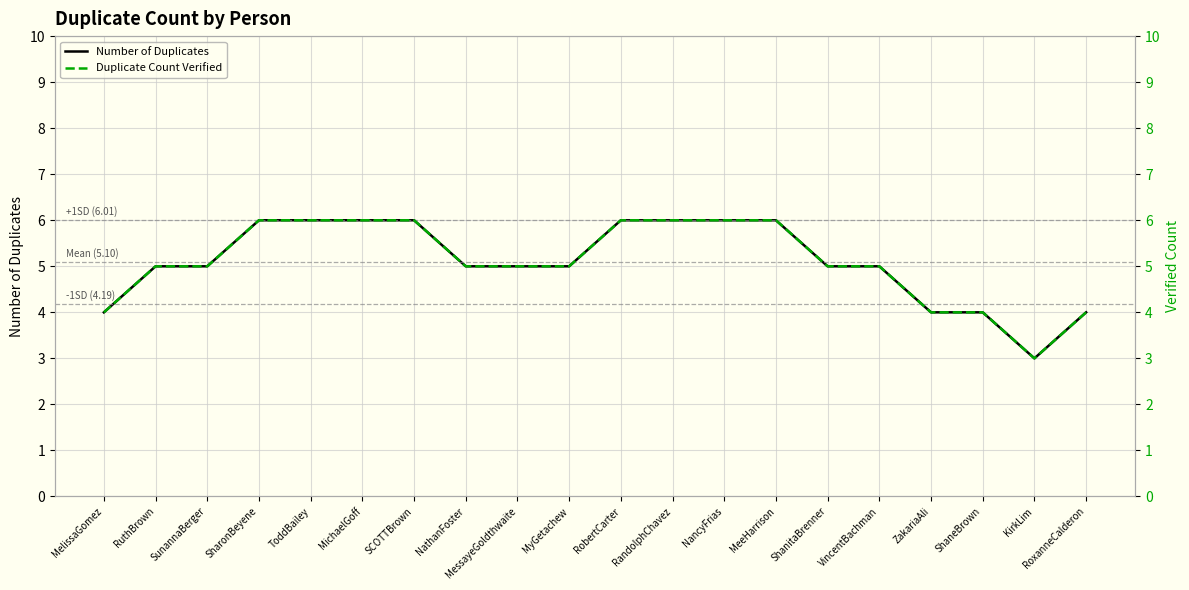

What is the difference between the second highest and minimum values in the Duplicate Count Verified series?

3